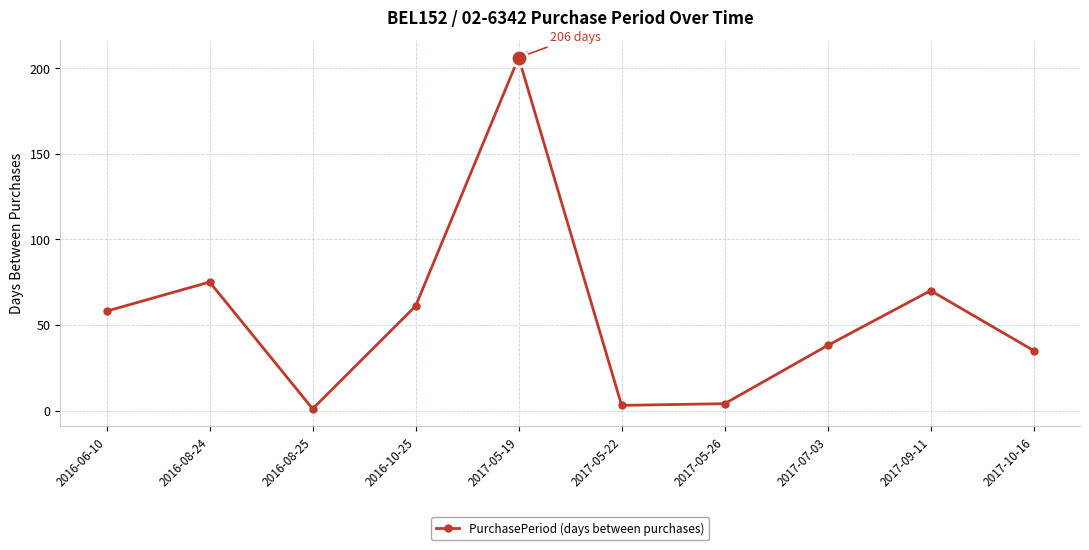

Where is the first local maximum?

2016-08-24